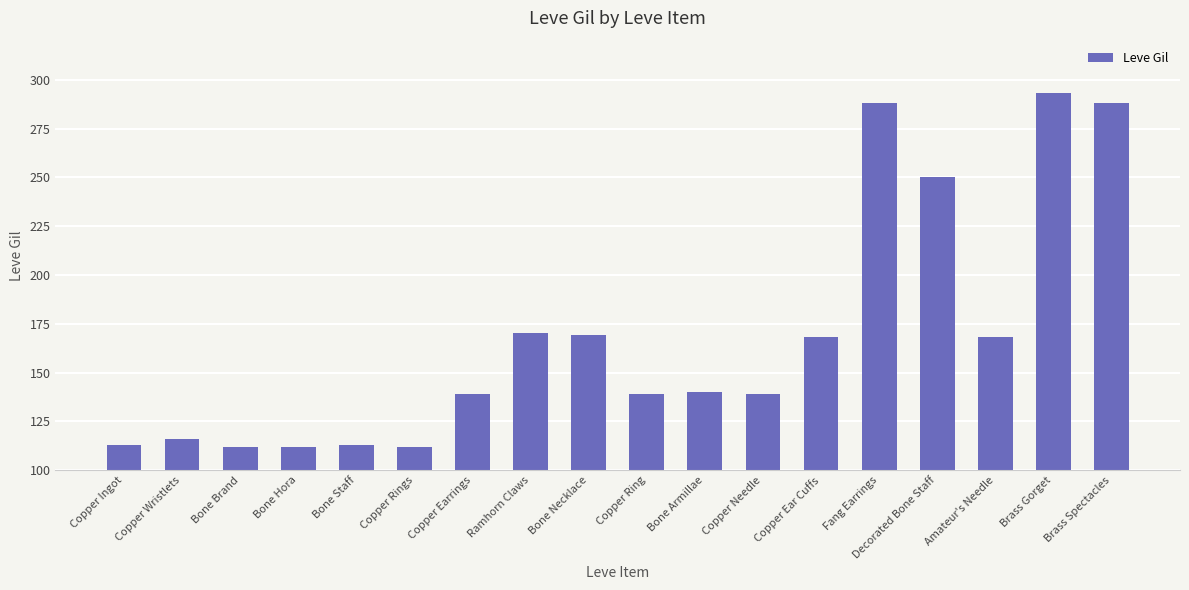

At which category does the chart reach its peak across all series?

Brass Gorget